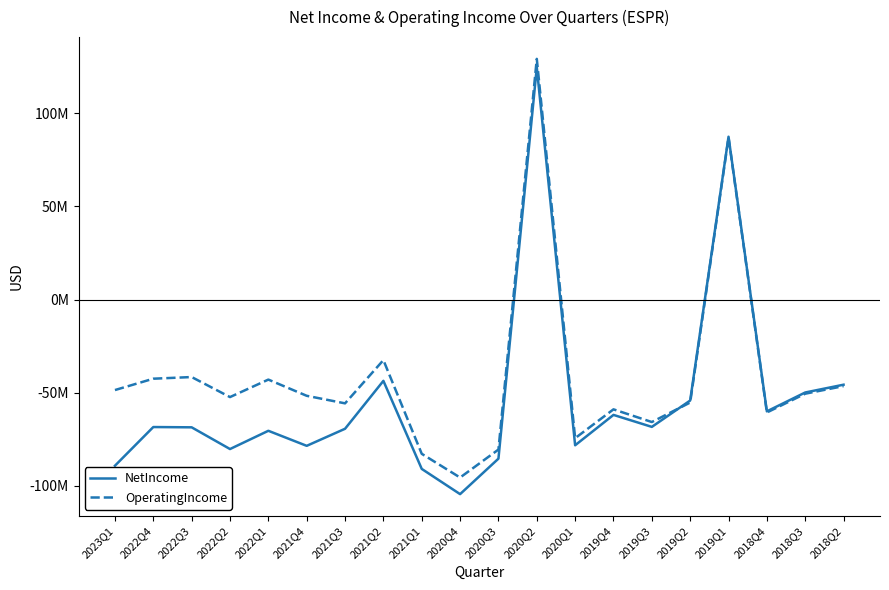

List the series in order of their overall mean, highest first.

OperatingIncome, NetIncome